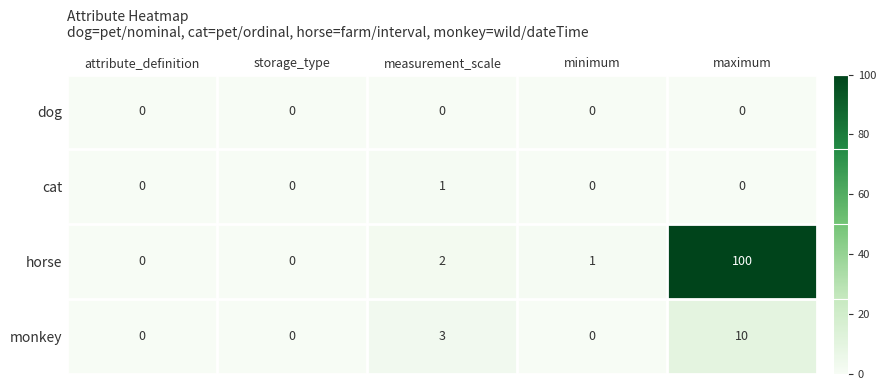

Reading right to left, transcribe all the data shown in this chart.

dog: maximum=0	minimum=0	measurement_scale=0	storage_type=0	attribute_definition=0
cat: maximum=0	minimum=0	measurement_scale=1	storage_type=0	attribute_definition=0
horse: maximum=100	minimum=1	measurement_scale=2	storage_type=0	attribute_definition=0
monkey: maximum=10	minimum=0	measurement_scale=3	storage_type=0	attribute_definition=0